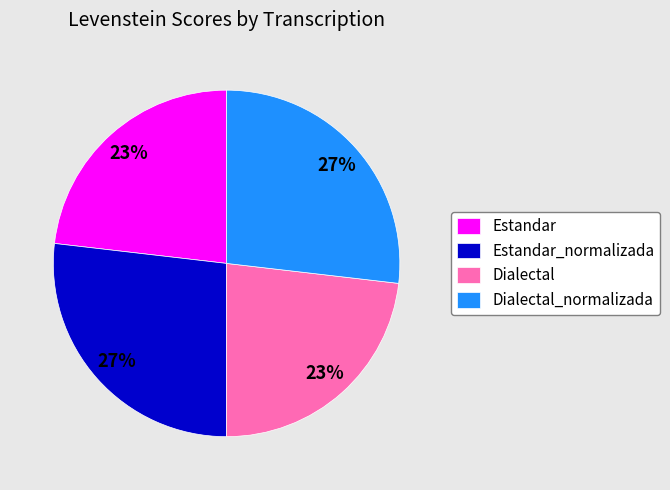

Do Estandar_normalizada and Dialectal_normalizada together represent more than half of the pie?

Yes